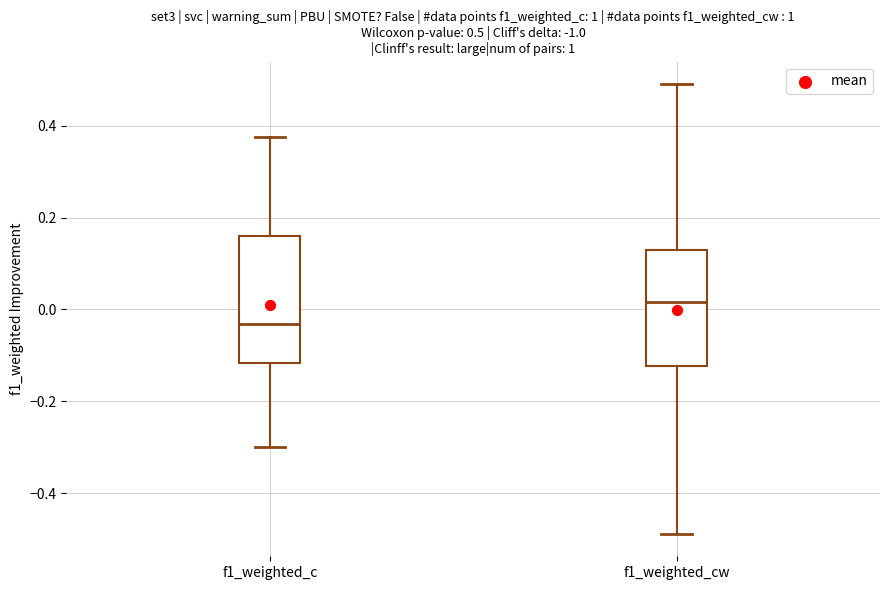

Which box is the tallest, from its lower edge to its upper edge?

f1_weighted_c